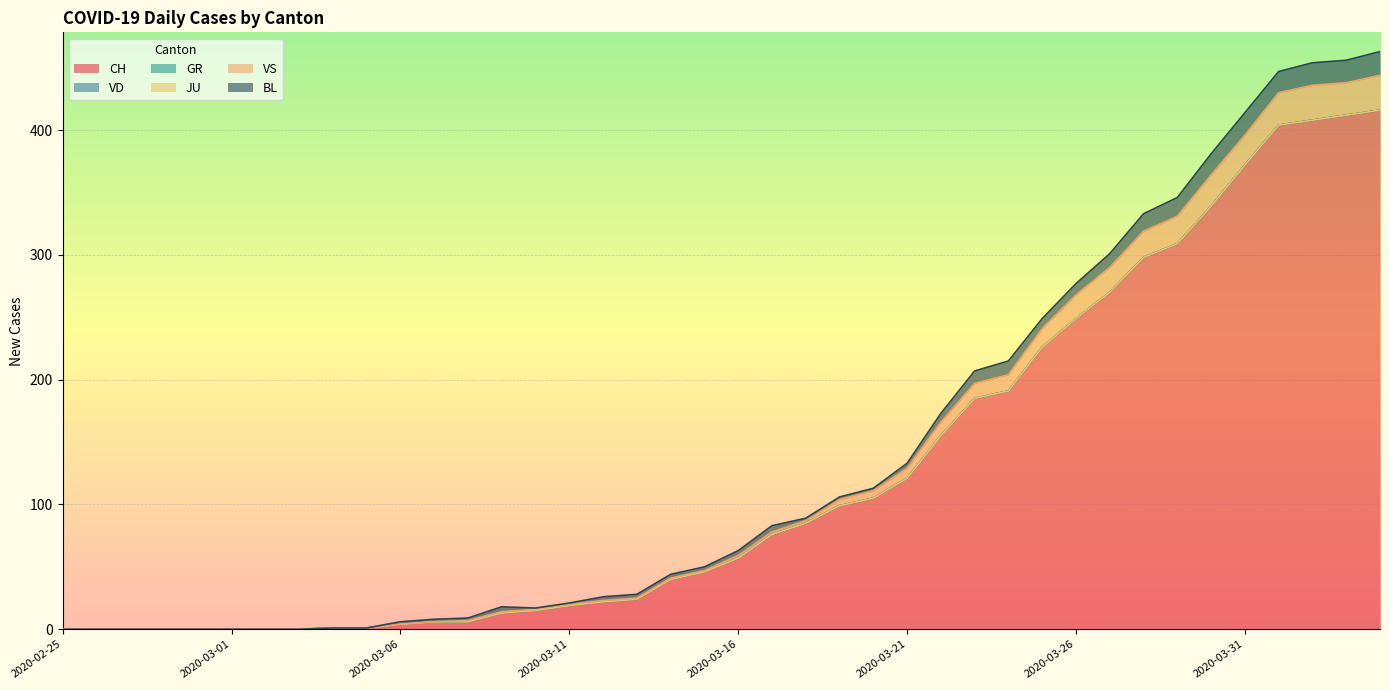

Which label corresponds to the smallest value in the chart?

2020-02-25